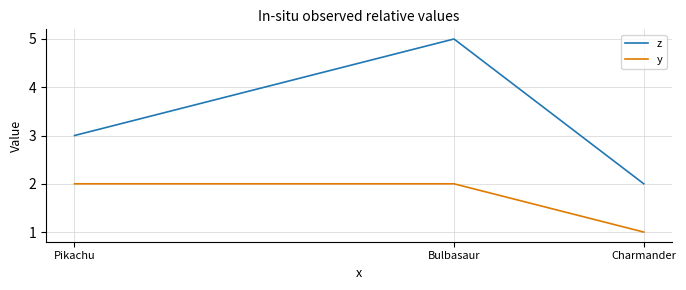

What is the average value of the y series?

2